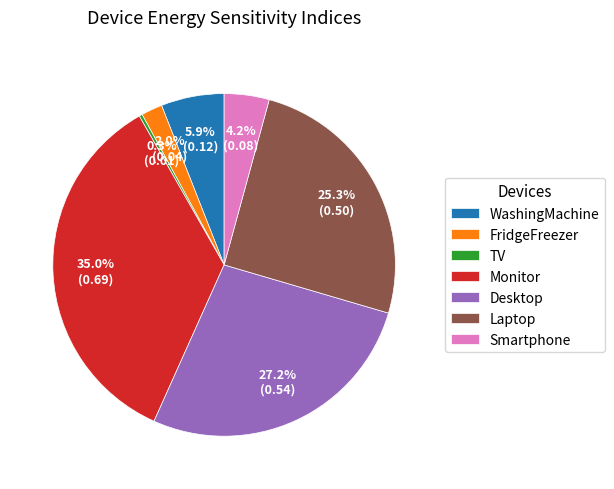

Do Desktop and FridgeFreezer together represent more than half of the pie?

No